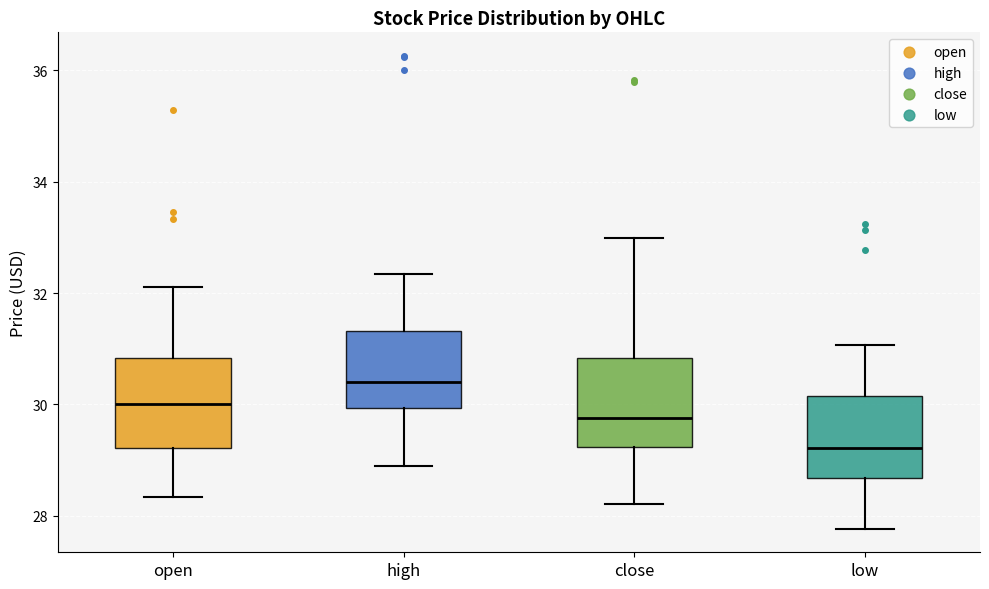

Reading left to right, transcribe this box plot: for each box, give where its median line is, the range the box spans, and where its two whiskers end, as read against the y-axis. The values are not printed on the chart, so give them approximately, as read against the axis.

open: median 30.0, box 29.2 to 30.8, whiskers 28.4 to 32.2
high: median 30.4, box 30.0 to 31.4, whiskers 28.8 to 32.4
close: median 29.8, box 29.2 to 30.8, whiskers 28.2 to 33.0
low: median 29.2, box 28.6 to 30.2, whiskers 27.8 to 31.0